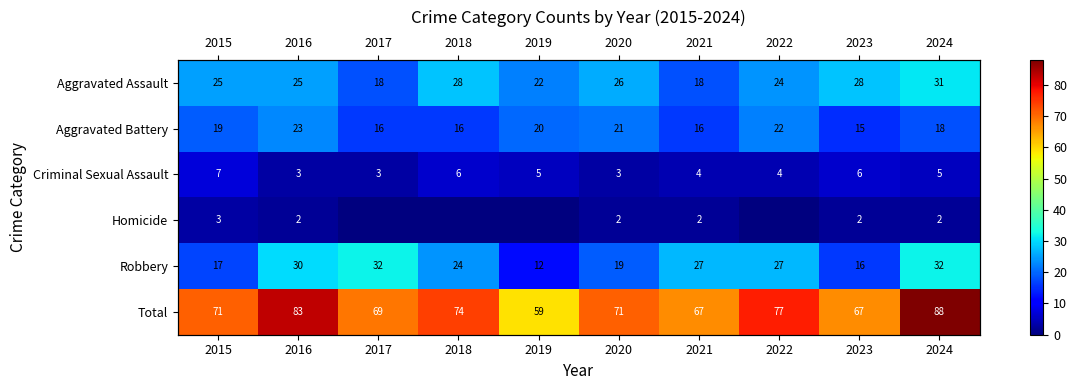

What is the difference between the maximum and minimum values in the Criminal Sexual Assault series?

4